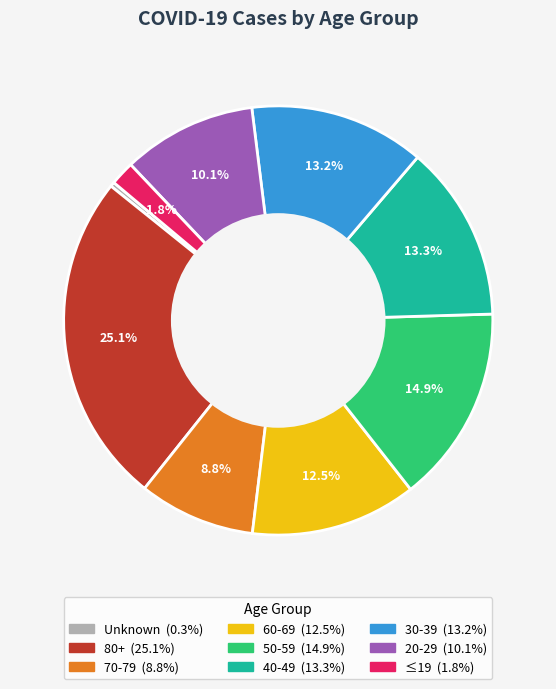

What is the smallest slice in the pie chart?

Unknown